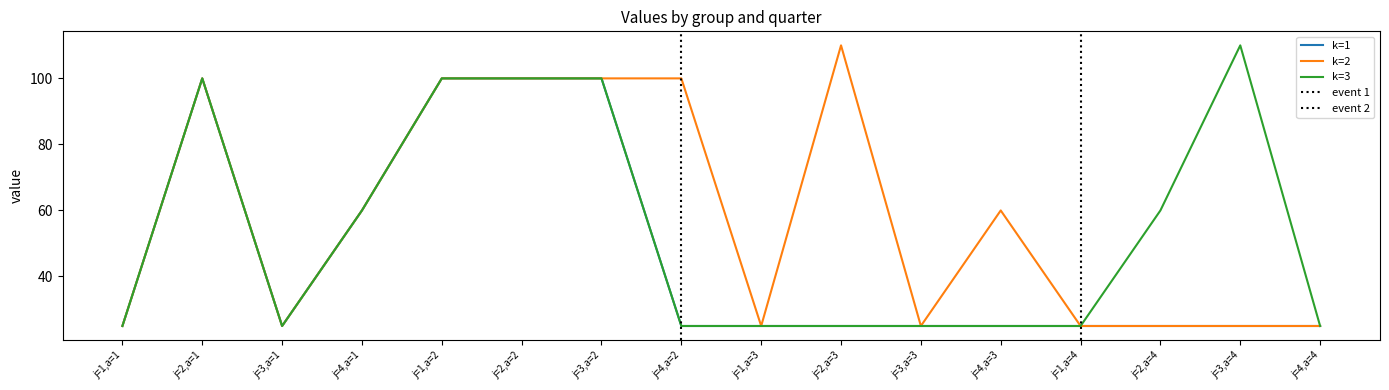

What is the difference between the k=3 values at j=2,a=3 and j=2,a=2?

75